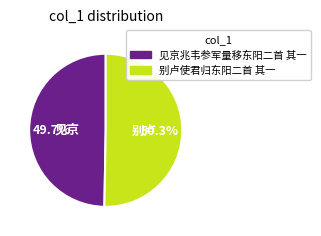

To the nearest percent, what is the difference between the 别卢使君归东阳二首 其一 and 见京兆韦参军量移东阳二首 其一 slice percentages?

1%